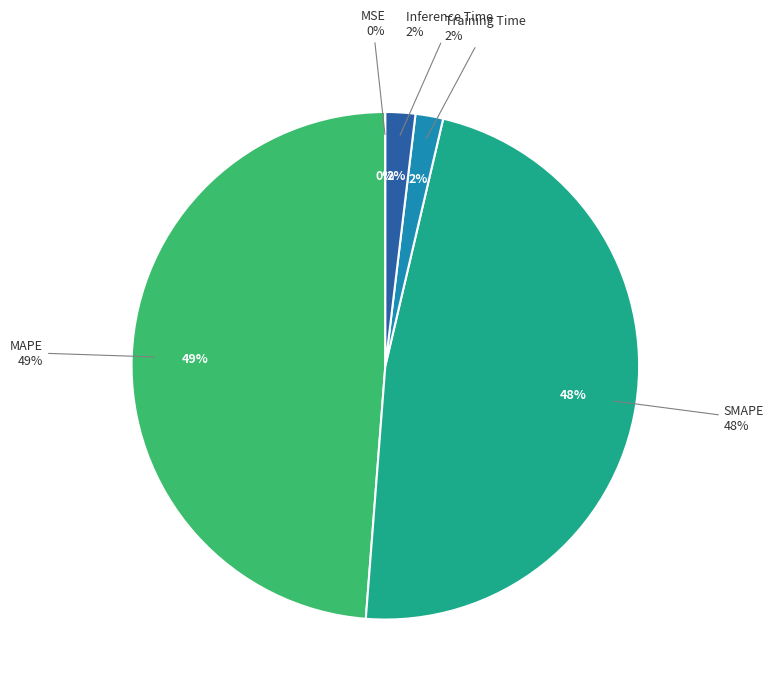

How many slices are in this pie chart?

5